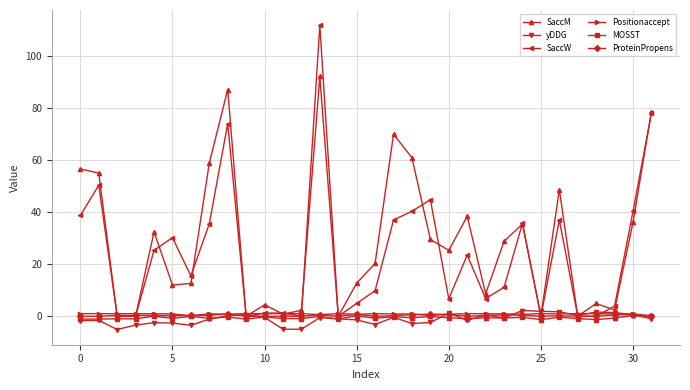

True or false: ProteinPropens has more than 2 points higher than both neighbors.

True